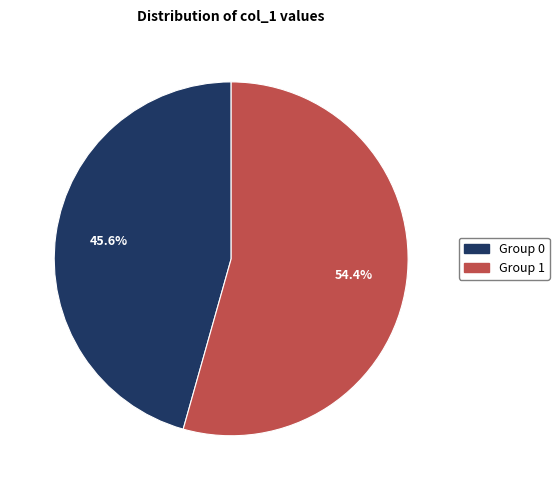

Is there a majority slice in this chart?

Yes